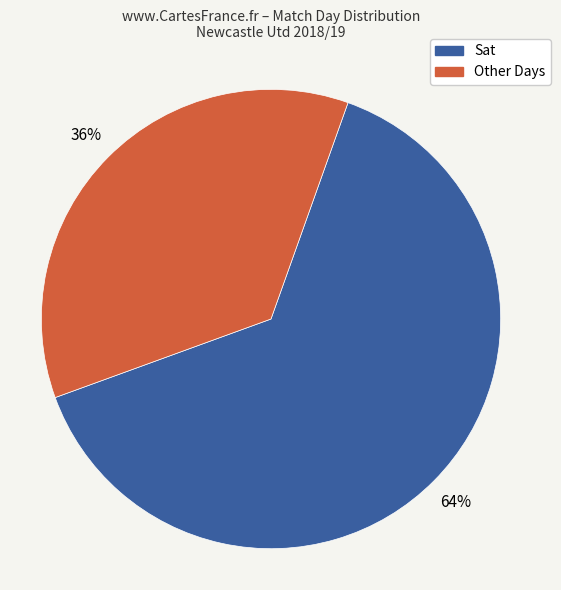

How many segments does this pie chart have?

2